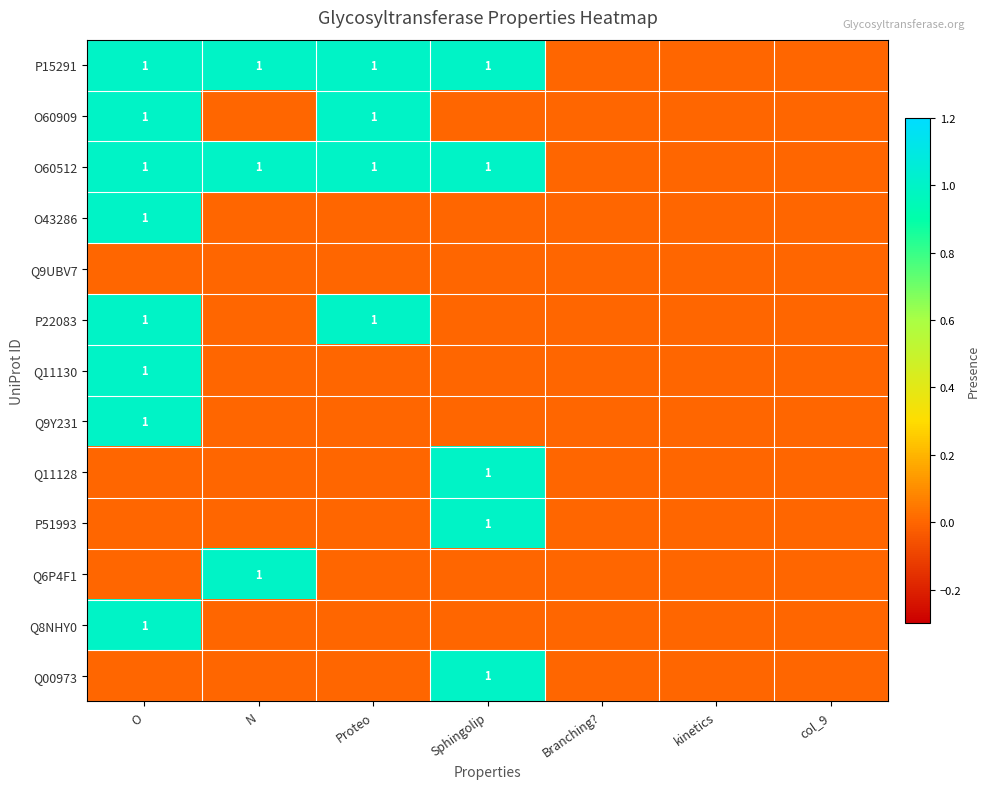

The value of P22083 at Proteo is 1. True or false?

True